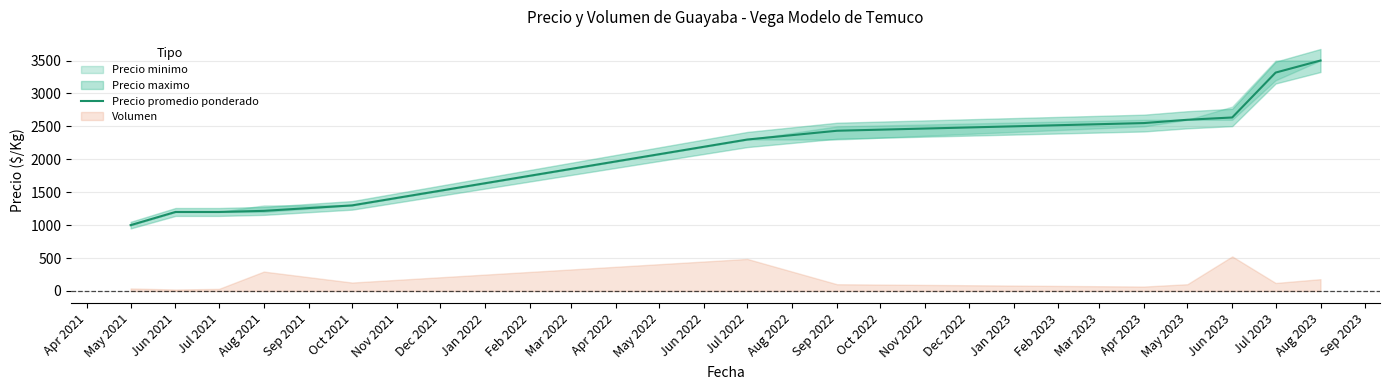

How many values are below 2433?

6